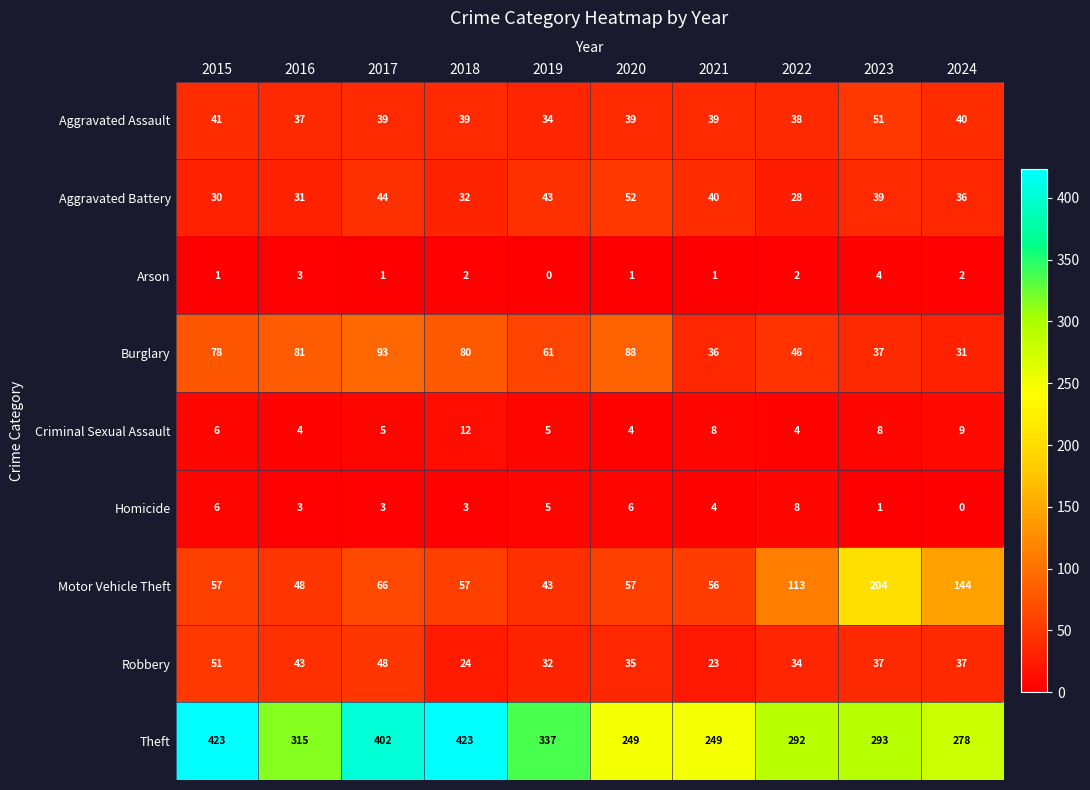

How many series are shown in this chart?

9